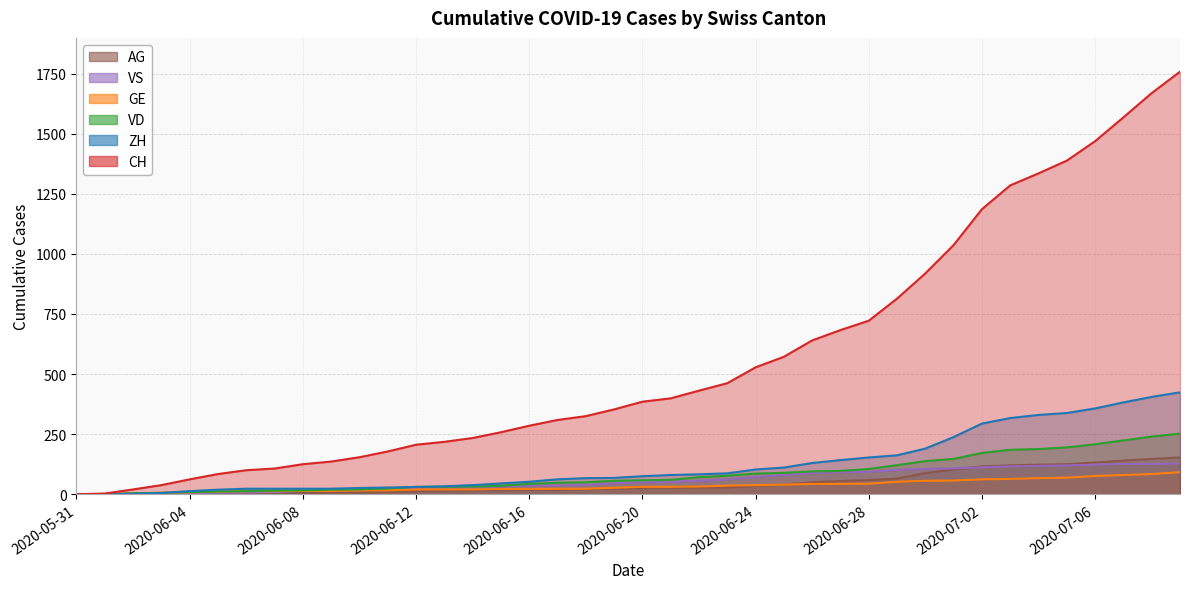

Which series has the largest total across all categories?

CH